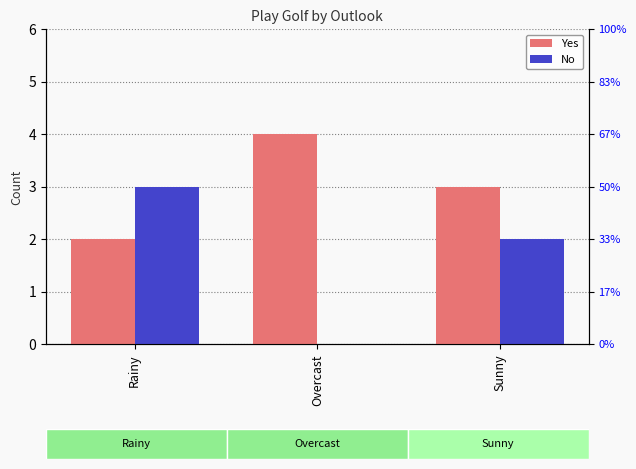

How many No values are between 0 and 3?

3